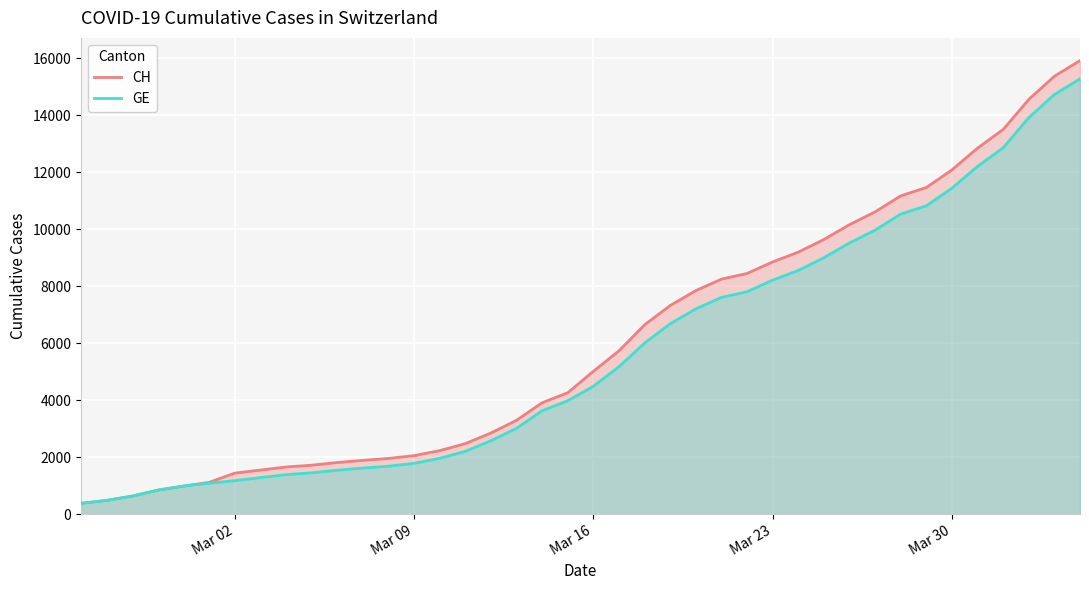

What is the maximum value for CH?

15926